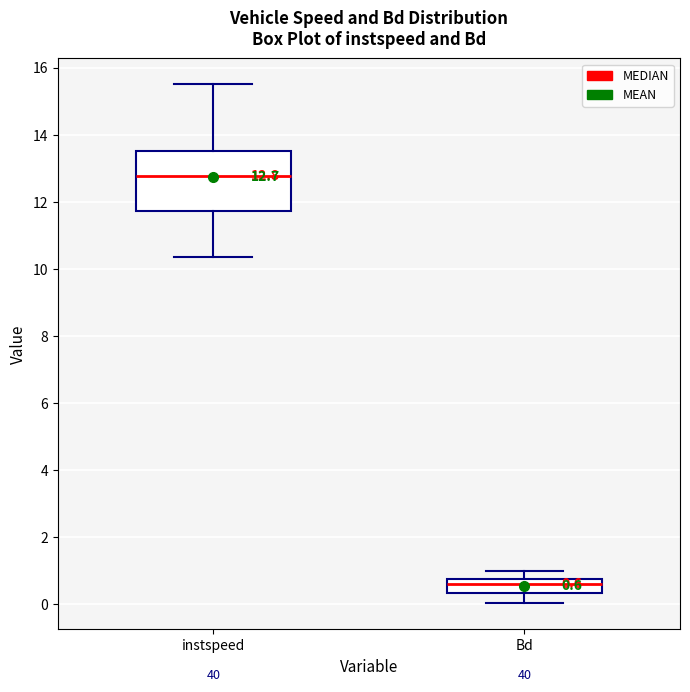

Which box's median line is the lowest?

Bd